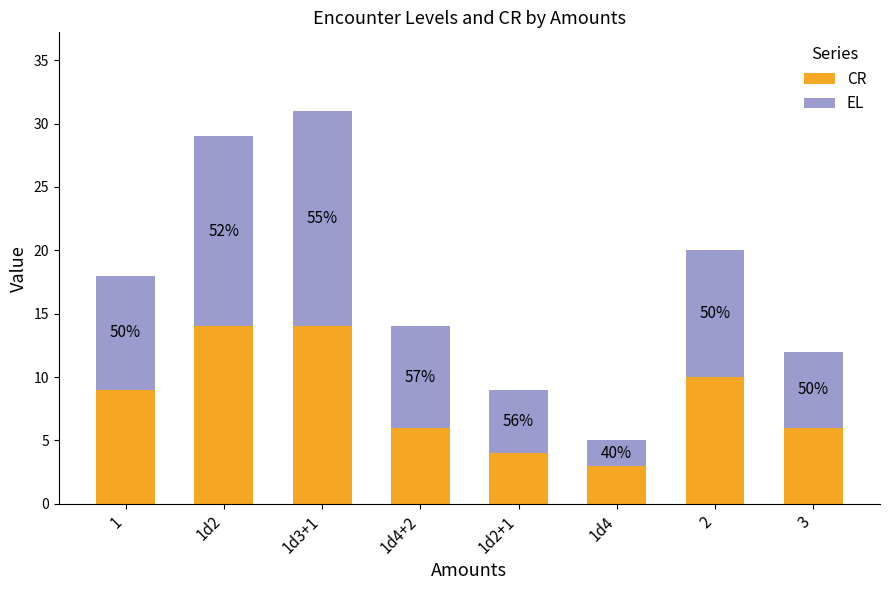

Does the chart contain stacked bars?

Yes